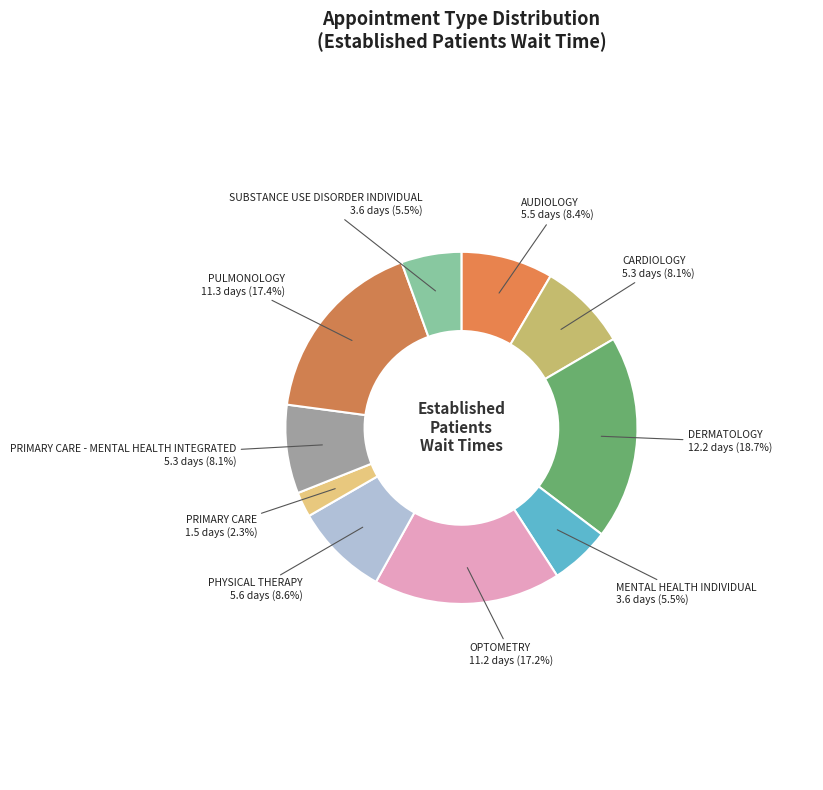

Is the sum of CARDIOLOGY and PULMONOLOGY greater than half?

No